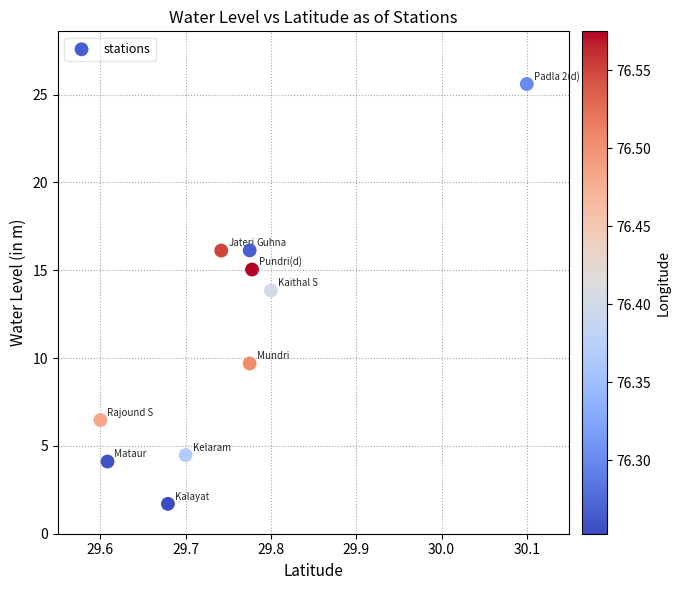

What is the average Y value?

11.3